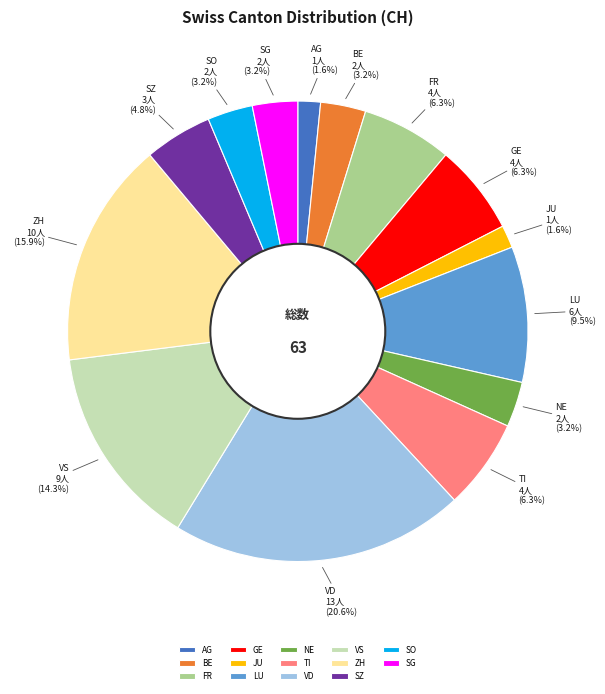

What percentage is the GE slice, to the nearest percent?

6%